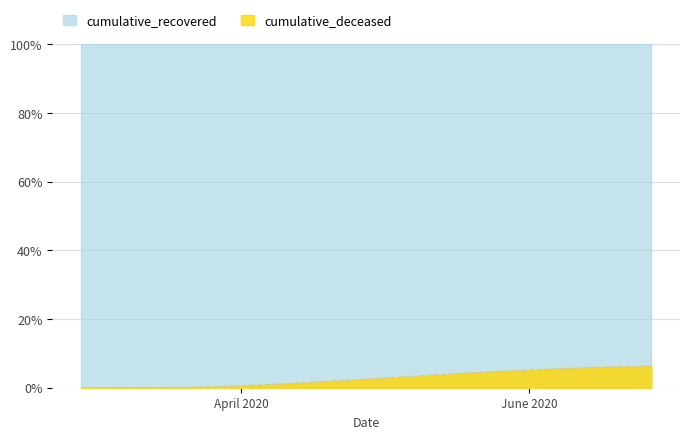

How many data points are above 2?

10